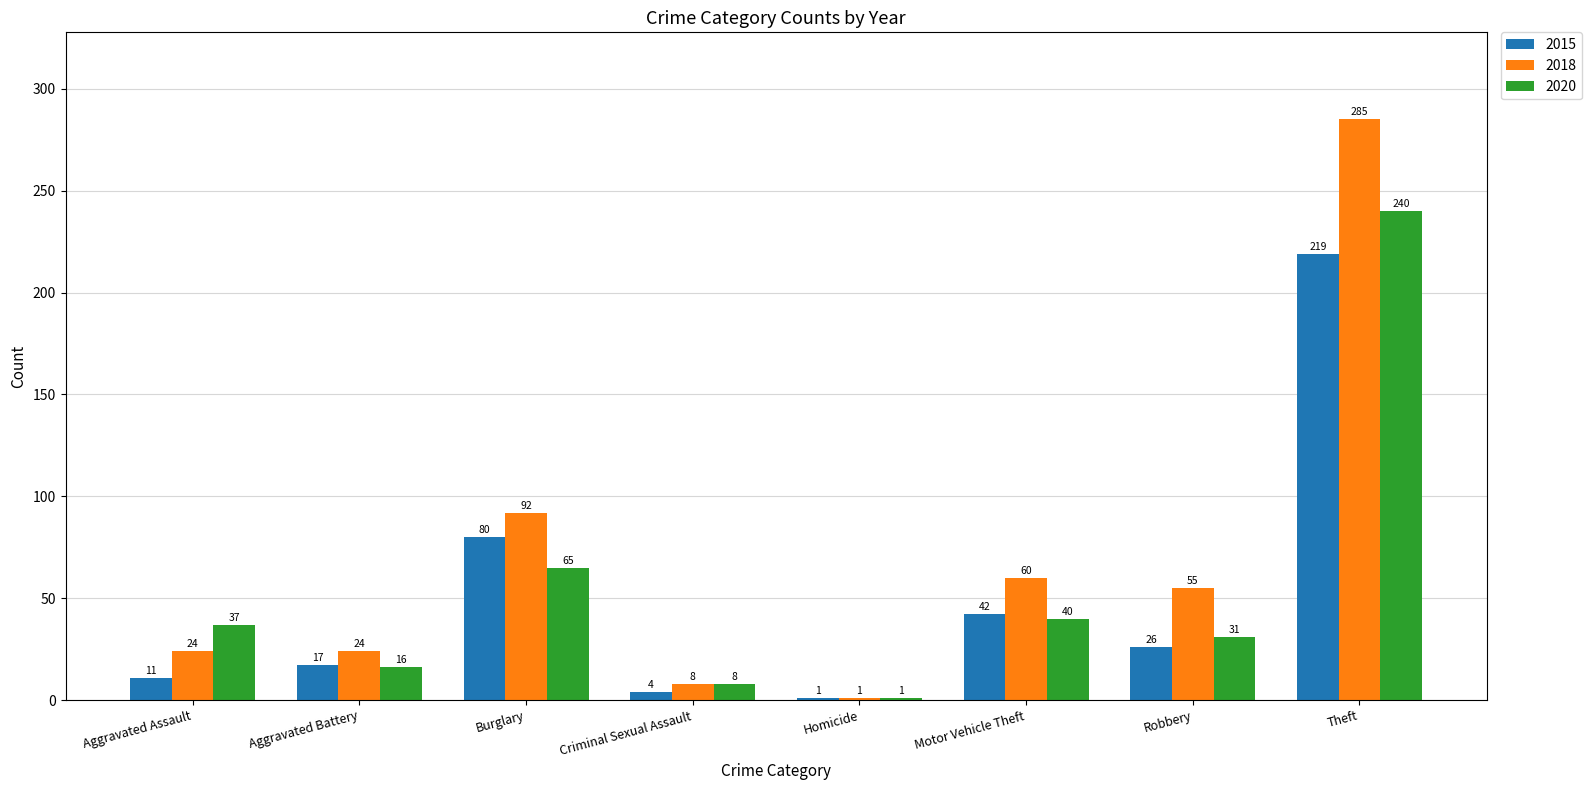

At Theft, list the series in order from smallest to largest.

2015, 2020, 2018